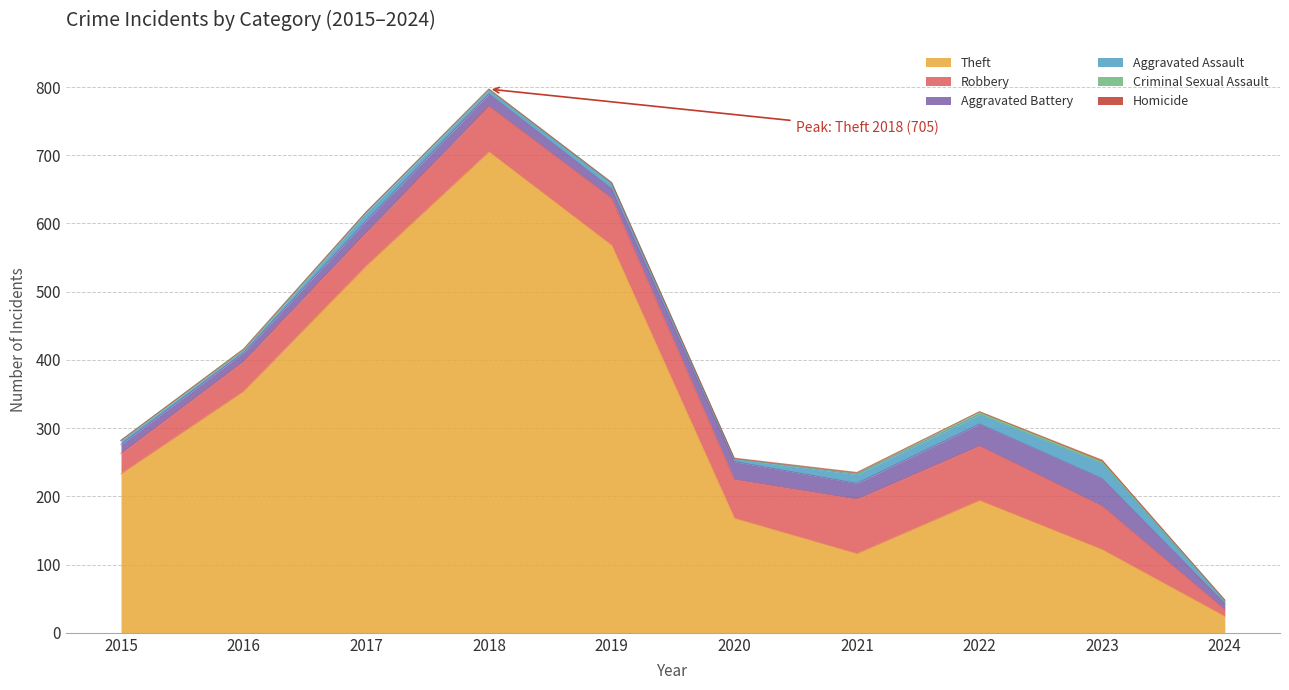

What is the difference between the second highest and minimum values in the Robbery series?

70